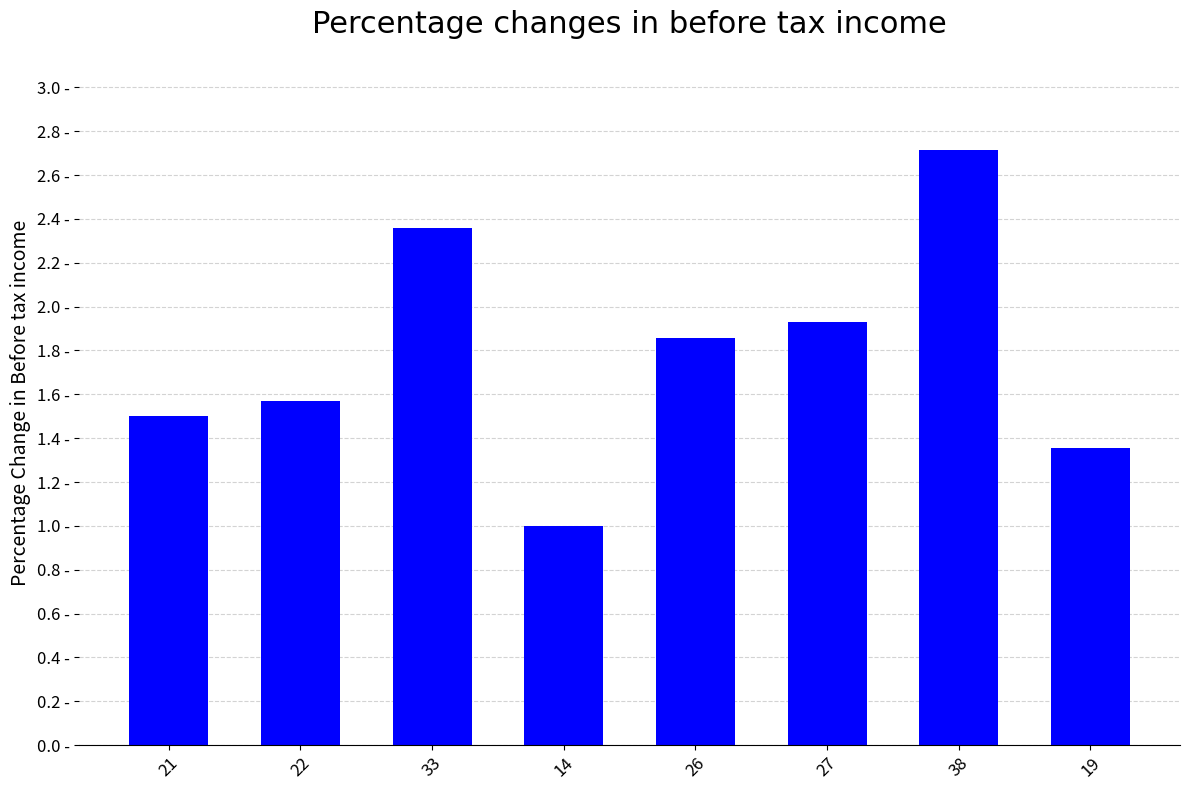

Reading left to right, list all the values displayed in this chart.

21=1.5	22=1.6	33=2.4	14=1.0	26=1.9	27=1.9	38=2.7	19=1.4